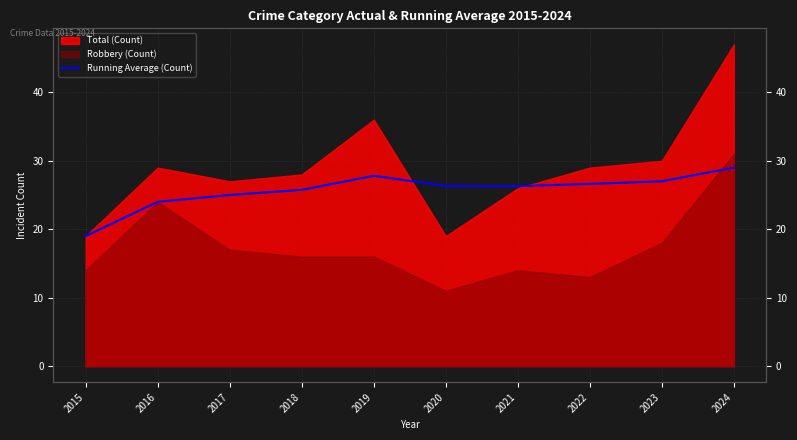

How many lines are shown in the chart?

1